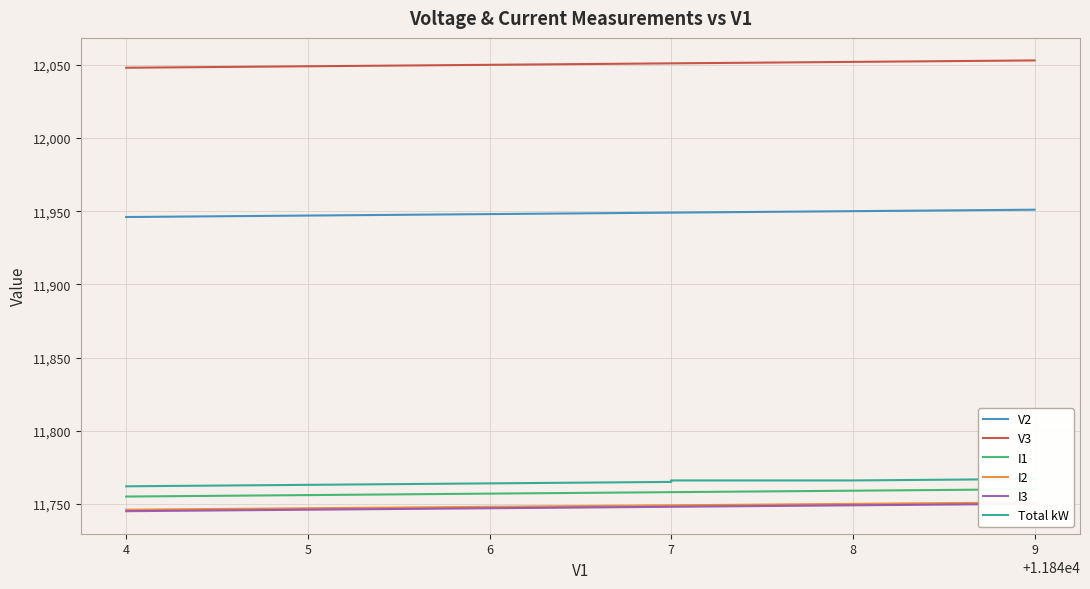

What is the spread (max minus min) of values at 6?

303